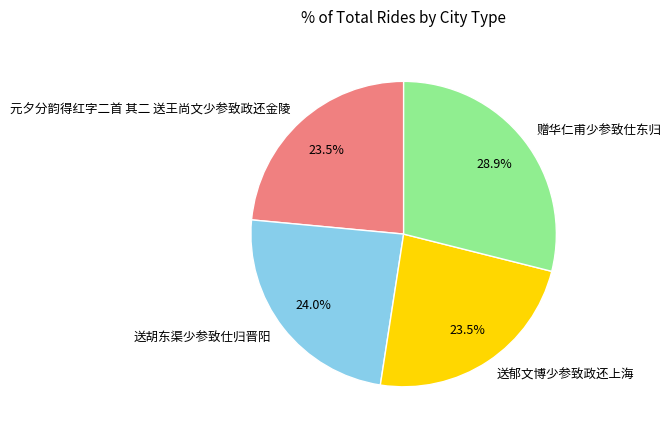

To the nearest percent, what percentage of the pie is 送胡东渠少参致仕归晋阳?

24%